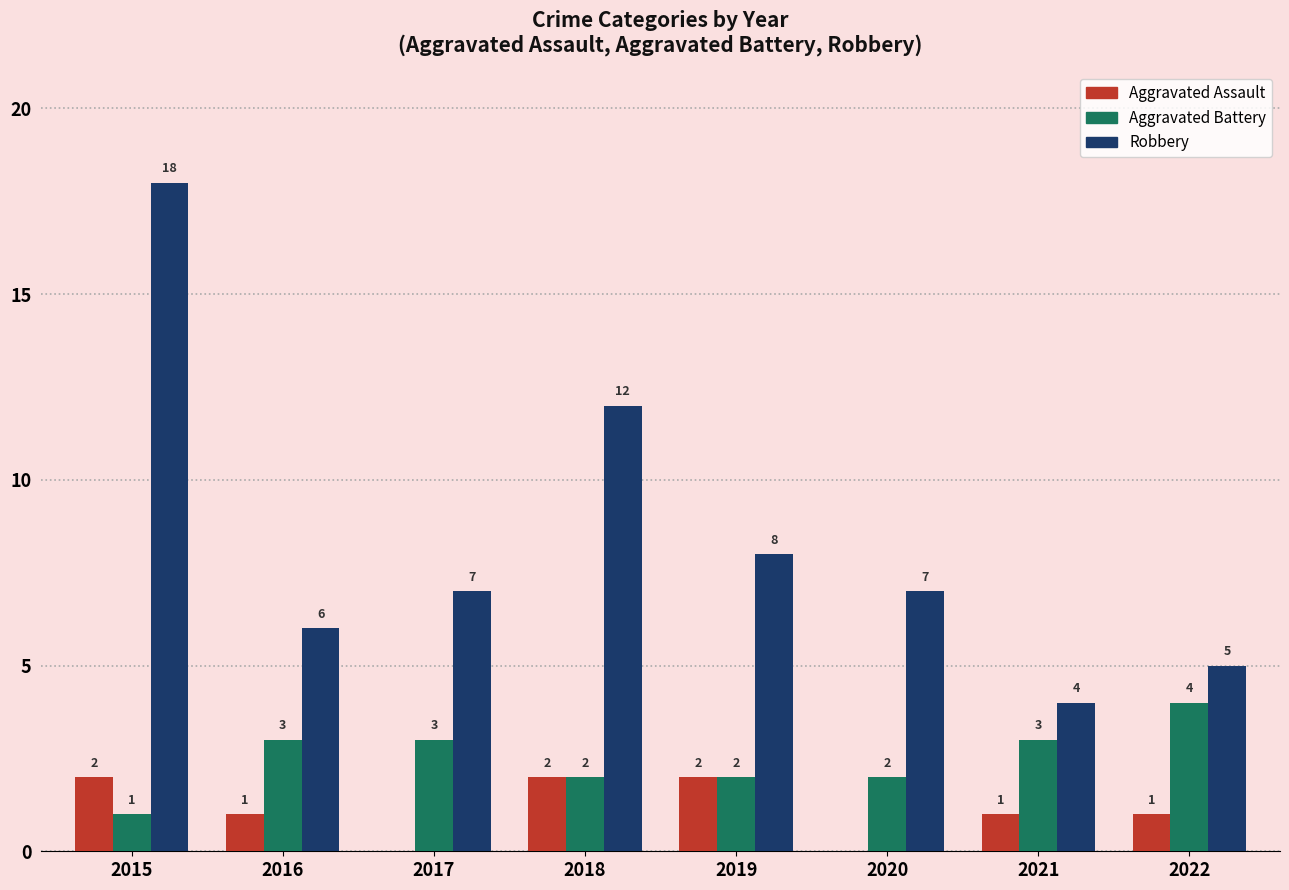

How many groups of bars are there?

8